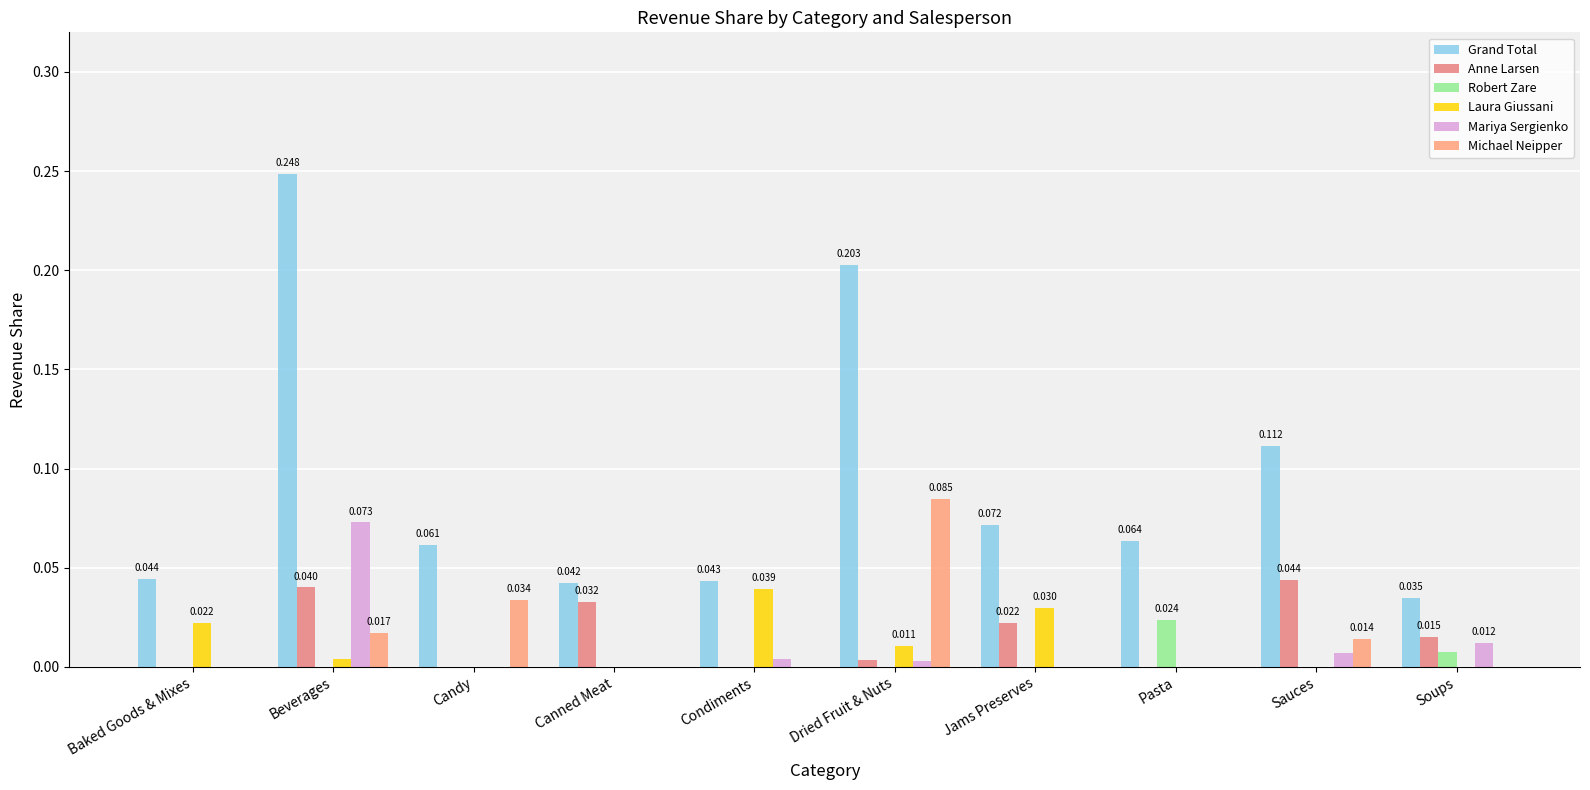

Reading left to right, list all the values displayed in this chart.

Grand Total: Baked Goods & Mixes=0.0	Beverages=0.2	Candy=0.1	Canned Meat=0.0	Condiments=0.0	Dried Fruit & Nuts=0.2	Jams Preserves=0.1	Pasta=0.1	Sauces=0.1	Soups=0.0
Anne Larsen: Baked Goods & Mixes=0.0	Beverages=0.0	Candy=0.0	Canned Meat=0.0	Condiments=0.0	Dried Fruit & Nuts=0.0	Jams Preserves=0.0	Pasta=0.0	Sauces=0.0	Soups=0.0
Robert Zare: Baked Goods & Mixes=0.0	Beverages=0.0	Candy=0.0	Canned Meat=0.0	Condiments=0.0	Dried Fruit & Nuts=0.0	Jams Preserves=0.0	Pasta=0.0	Sauces=0.0	Soups=0.0
Laura Giussani: Baked Goods & Mixes=0.0	Beverages=0.0	Candy=0.0	Canned Meat=0.0	Condiments=0.0	Dried Fruit & Nuts=0.0	Jams Preserves=0.0	Pasta=0.0	Sauces=0.0	Soups=0.0
Mariya Sergienko: Baked Goods & Mixes=0.0	Beverages=0.1	Candy=0.0	Canned Meat=0.0	Condiments=0.0	Dried Fruit & Nuts=0.0	Jams Preserves=0.0	Pasta=0.0	Sauces=0.0	Soups=0.0
Michael Neipper: Baked Goods & Mixes=0.0	Beverages=0.0	Candy=0.0	Canned Meat=0.0	Condiments=0.0	Dried Fruit & Nuts=0.1	Jams Preserves=0.0	Pasta=0.0	Sauces=0.0	Soups=0.0